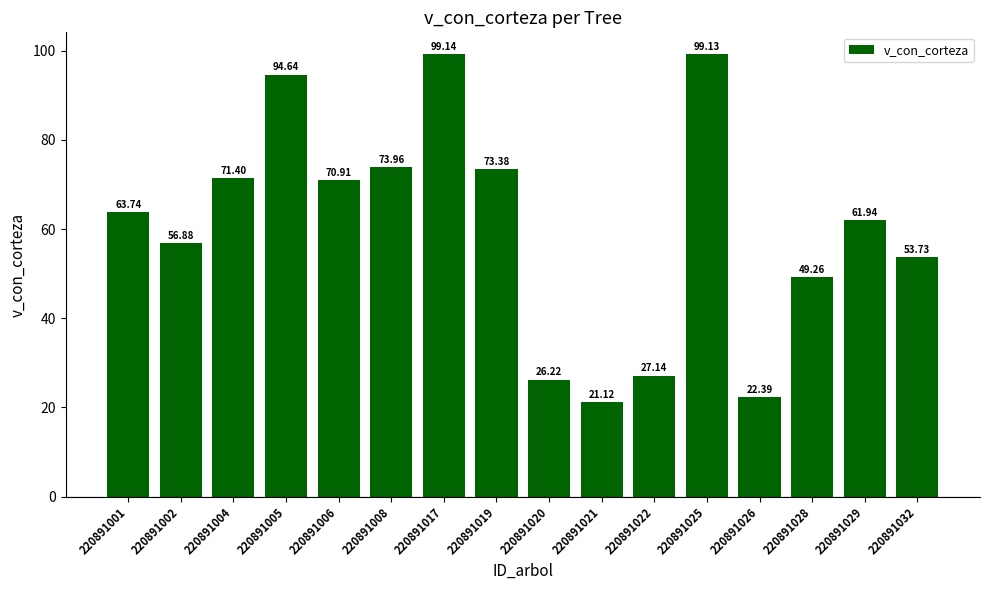

Rank the categories by value from highest to lowest.

220891017, 220891025, 220891005, 220891008, 220891019, 220891004, 220891006, 220891001, 220891029, 220891002, 220891032, 220891028, 220891022, 220891020, 220891026, 220891021